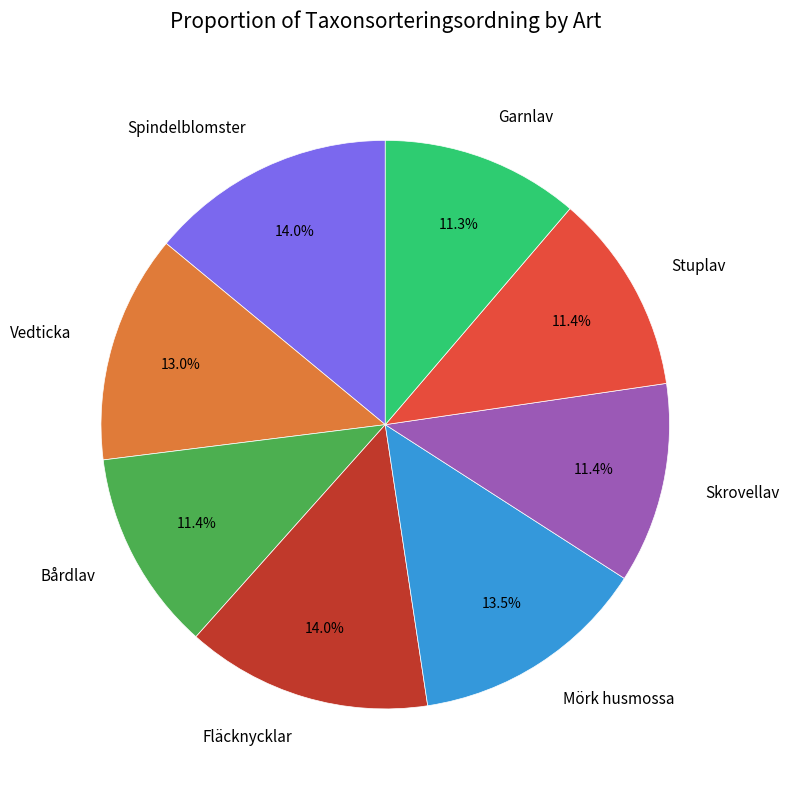

What is the ratio of the value at Skrovellav to the value at Stuplav?

1.0